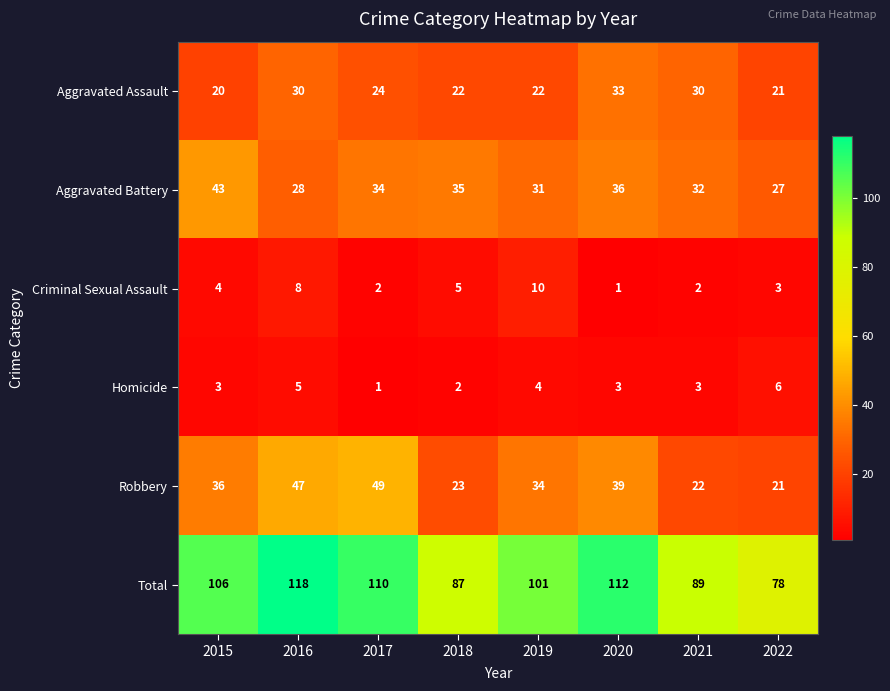

The Total series shows 78 at 2022. True or false?

True